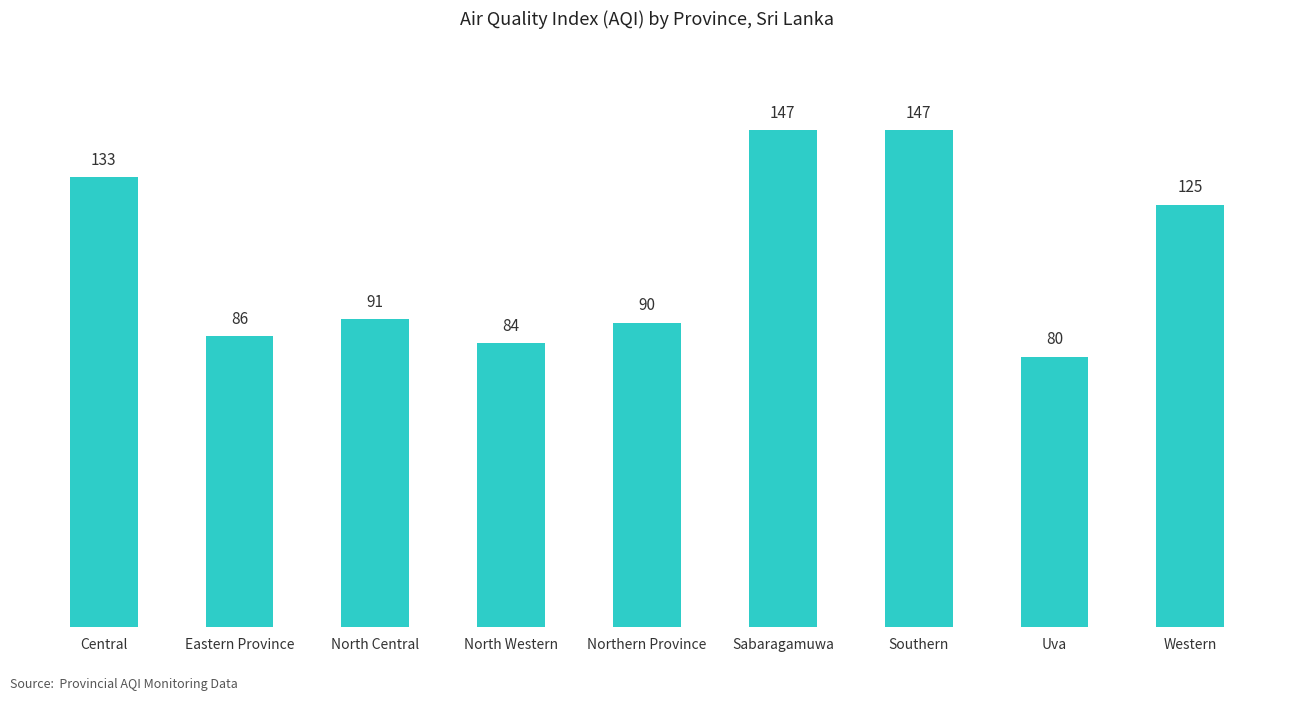

Which category has the lowest value across all series?

Uva